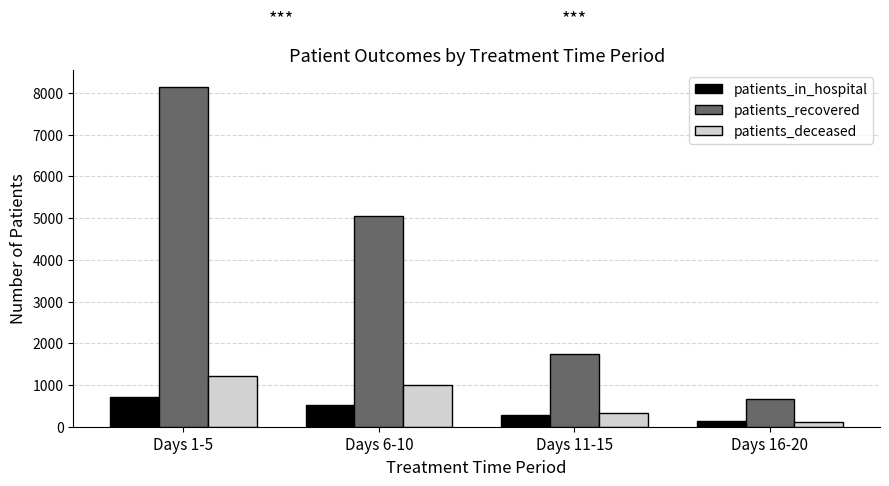

Between Days 1-5 and Days 11-15, which series saw the biggest shift?

patients_recovered